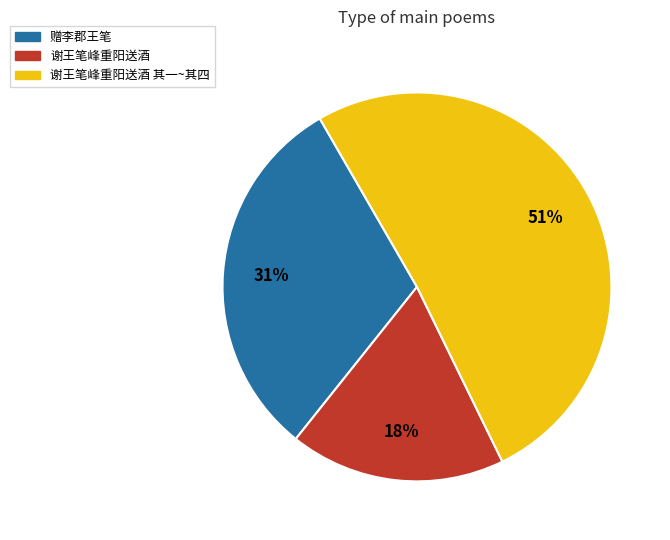

Between 赠李郡王笔 and 谢王笔峰重阳送酒 其一~其四, which is larger?

谢王笔峰重阳送酒 其一~其四